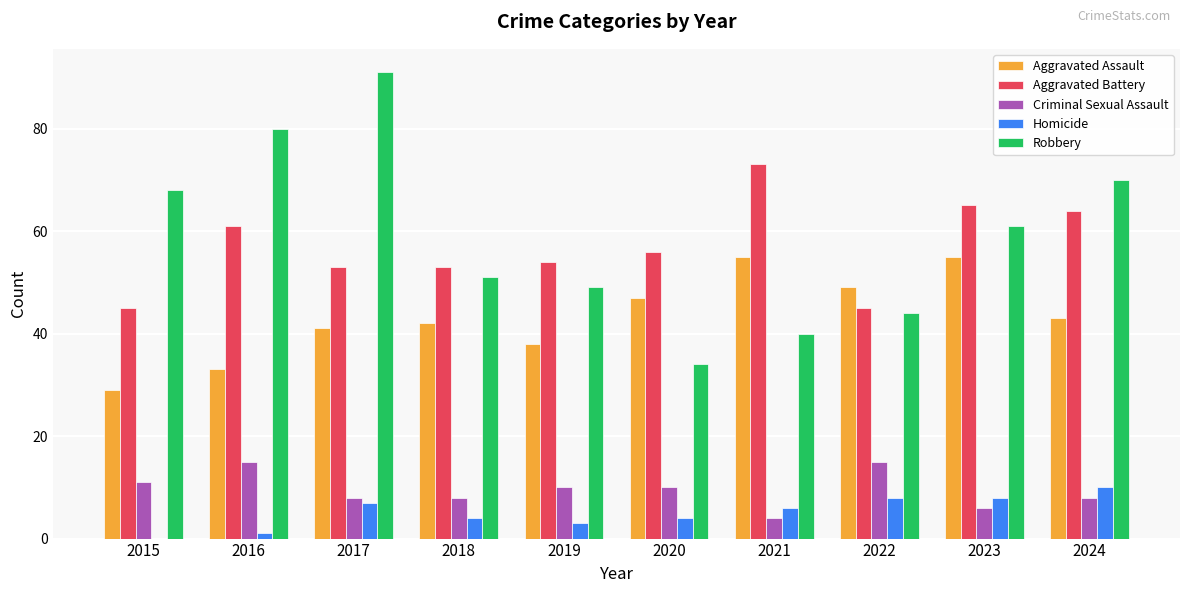

At which category does the chart reach its peak across all series?

2017